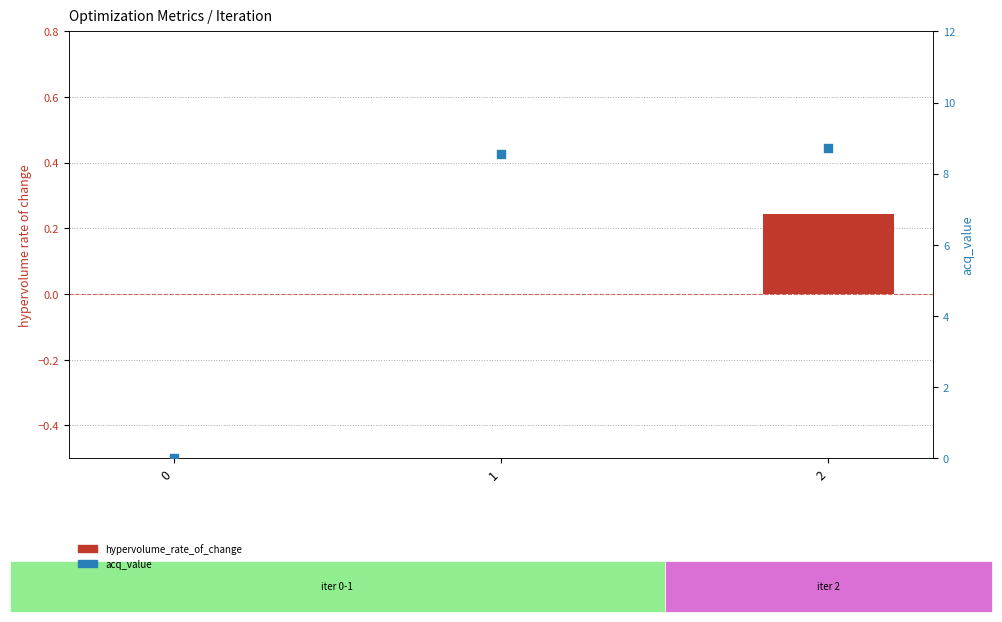

What is the total value across all series at 1?

8.6